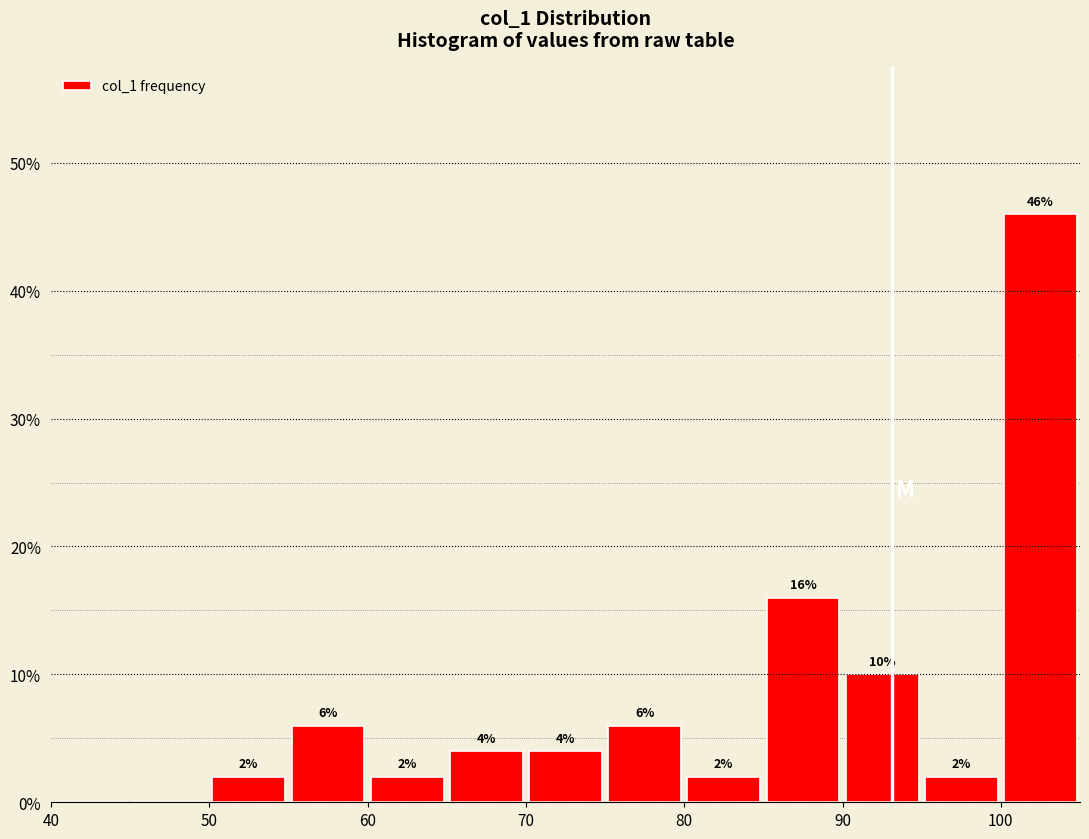

Which range on the x-axis has the tallest bar?

100 to 105